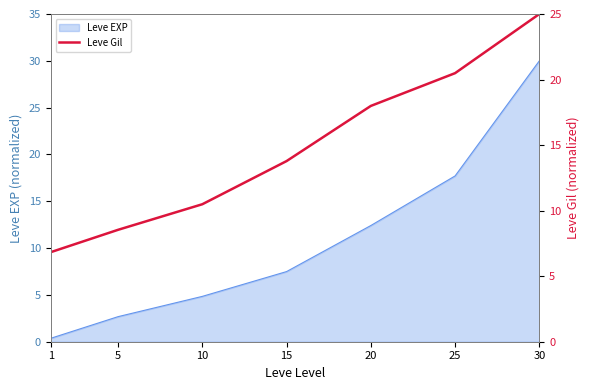

The Leve EXP series shows 23.7 at 25. True or false?

False